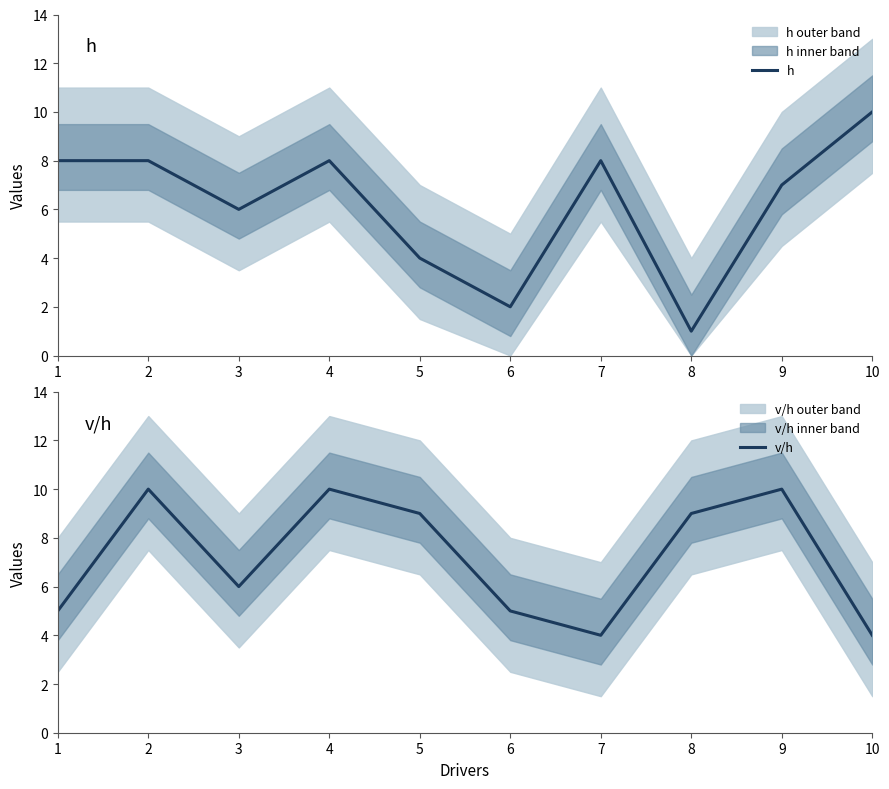

Is this an area chart (filled region under the line)?

No